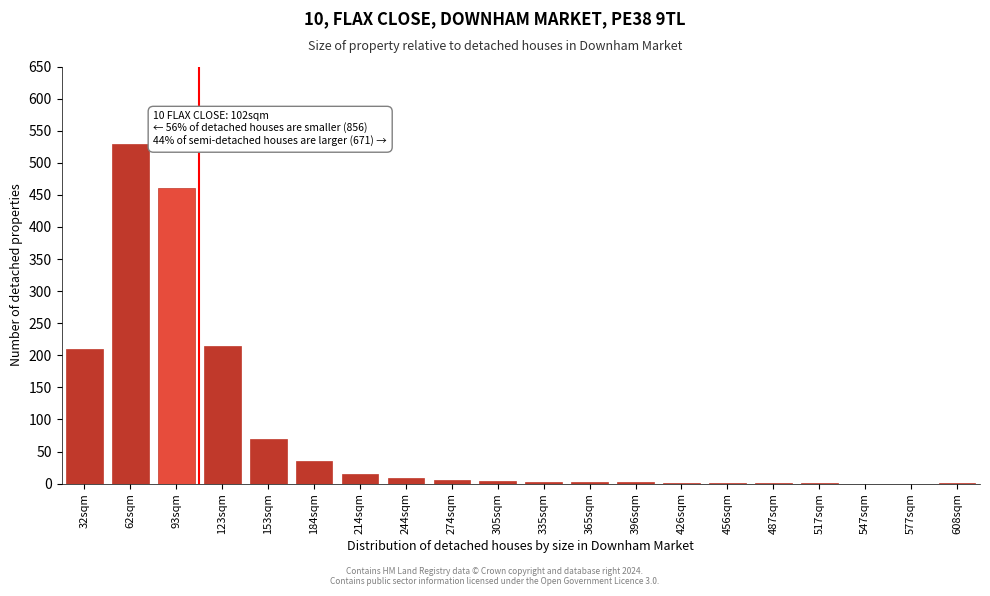

What is the greatest value displayed?

530